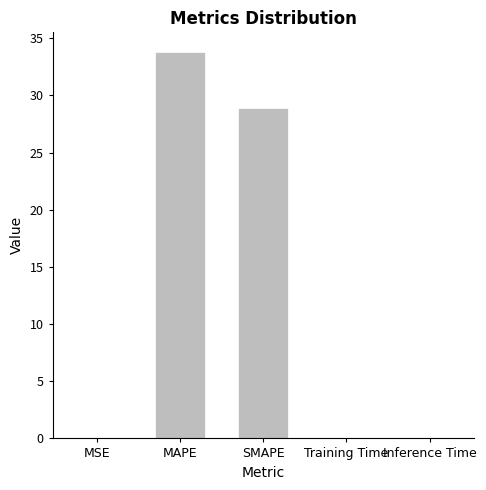

True or false: the data shows 0.0 at MSE.

True